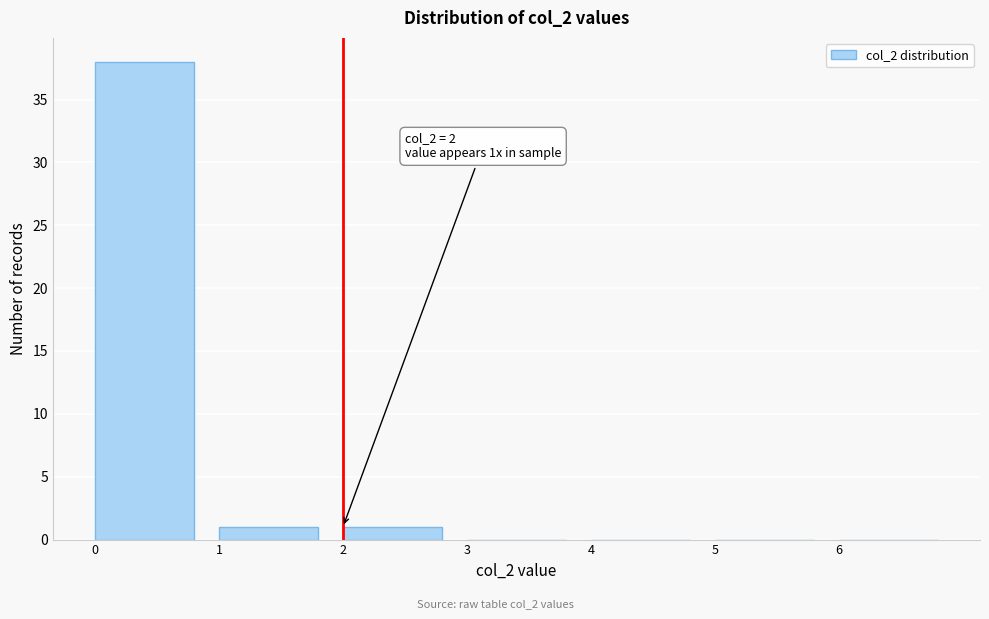

Which range on the x-axis has the tallest bar?

0 to 1